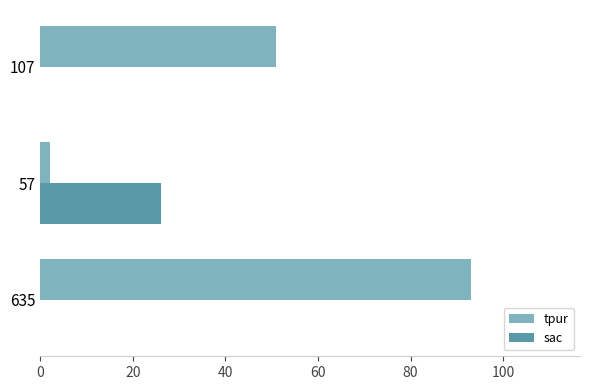

What is the maximum value for tpur?

93